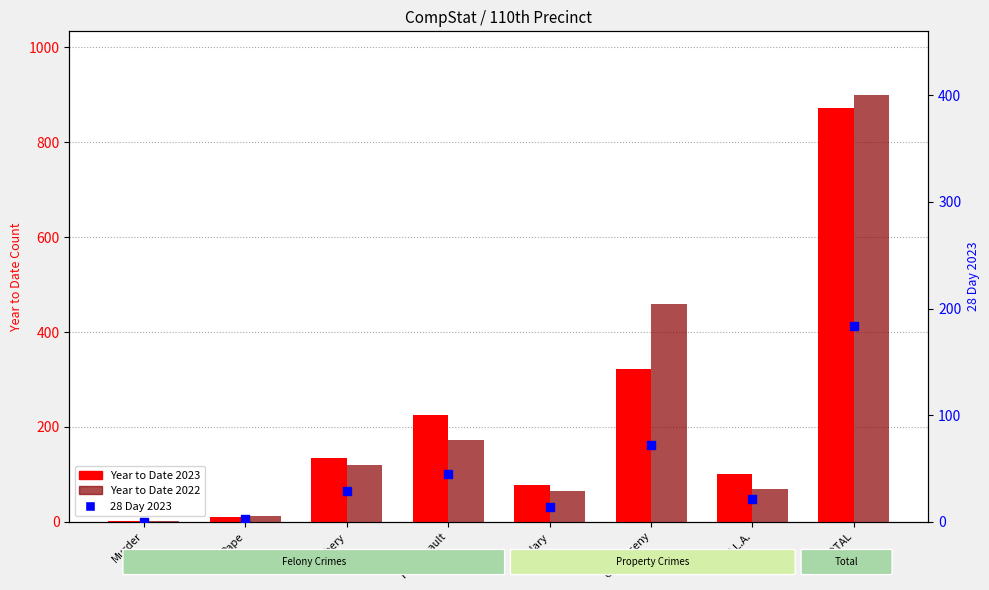

Which series has the largest total across all categories?

Year to Date 2022